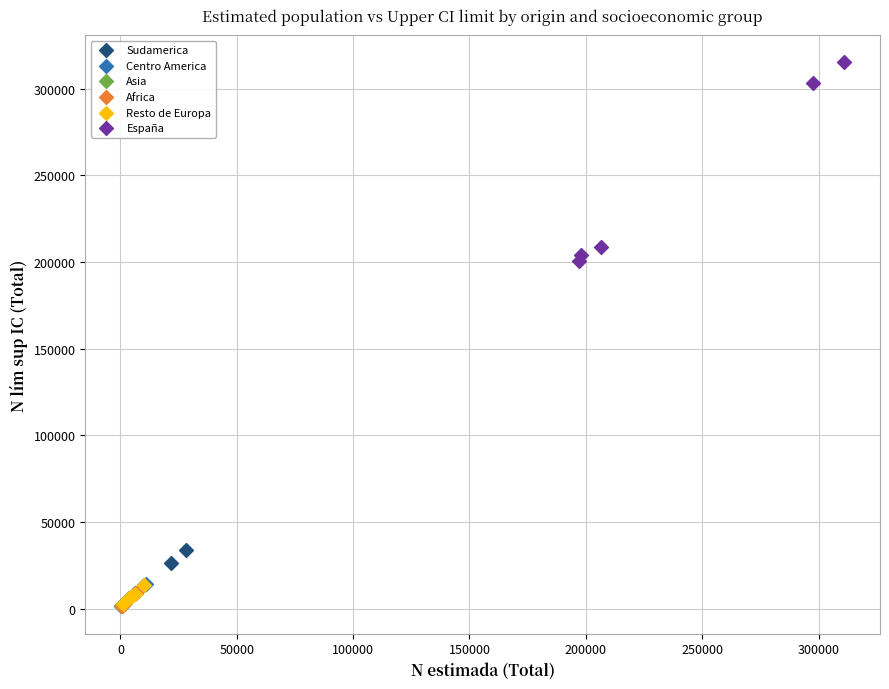

What are all the series names shown in the legend?

Sudamerica, Centro America, Asia, Africa, Resto de Europa, España